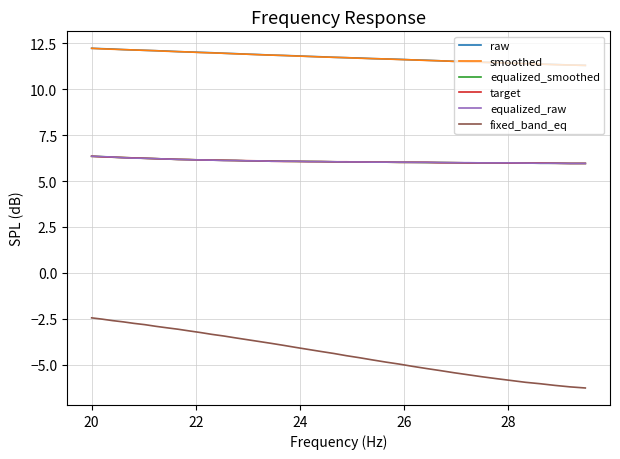

True or false: equalized_raw and smoothed intersect in this chart.

False